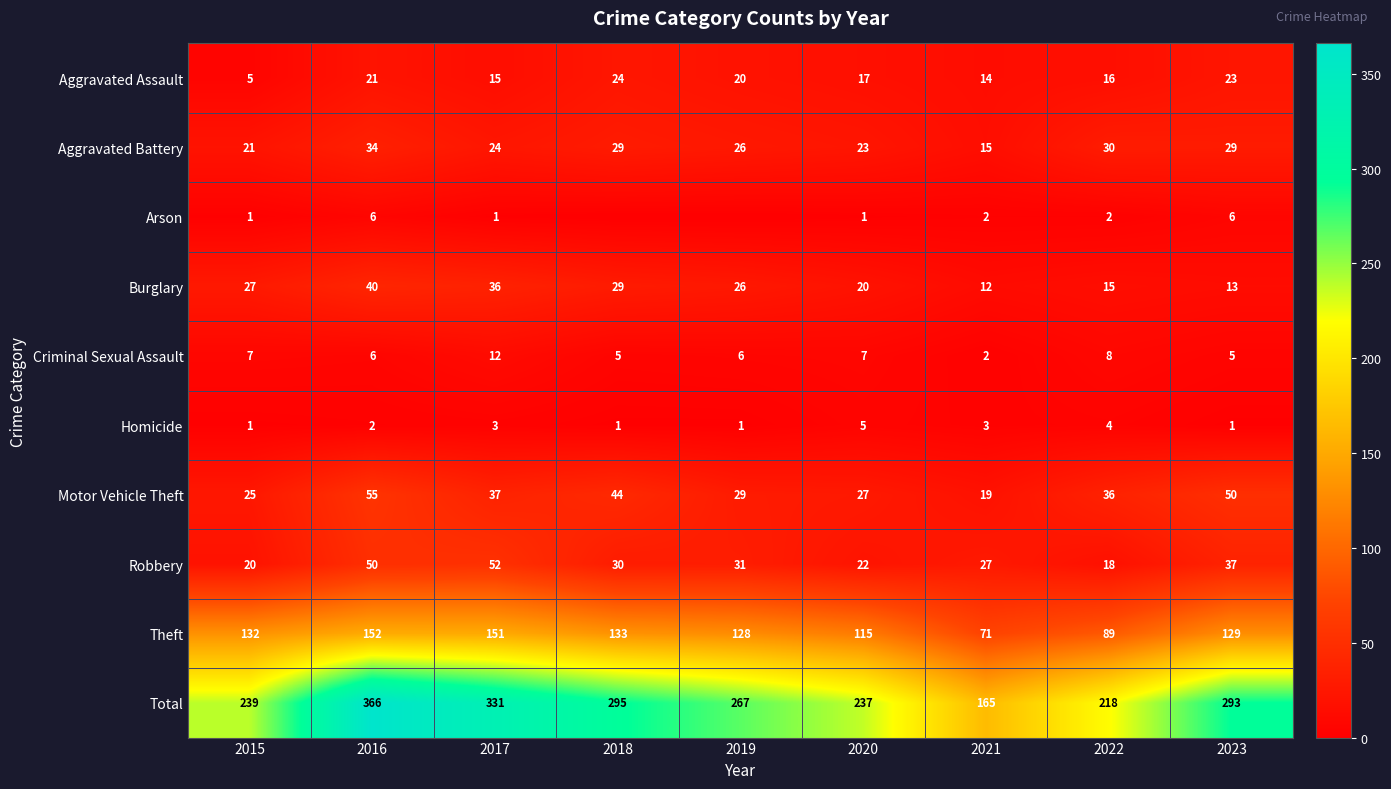

Is it true that Robbery equals 22 at 2020?

True